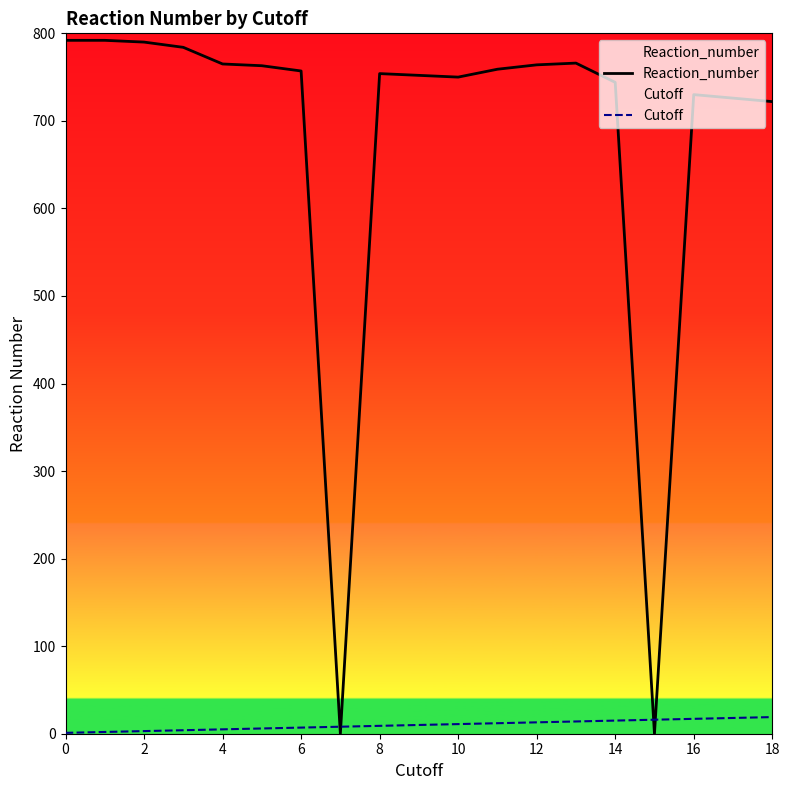

Rank the series by their average value, from lowest to highest.

Cutoff, Reaction_number